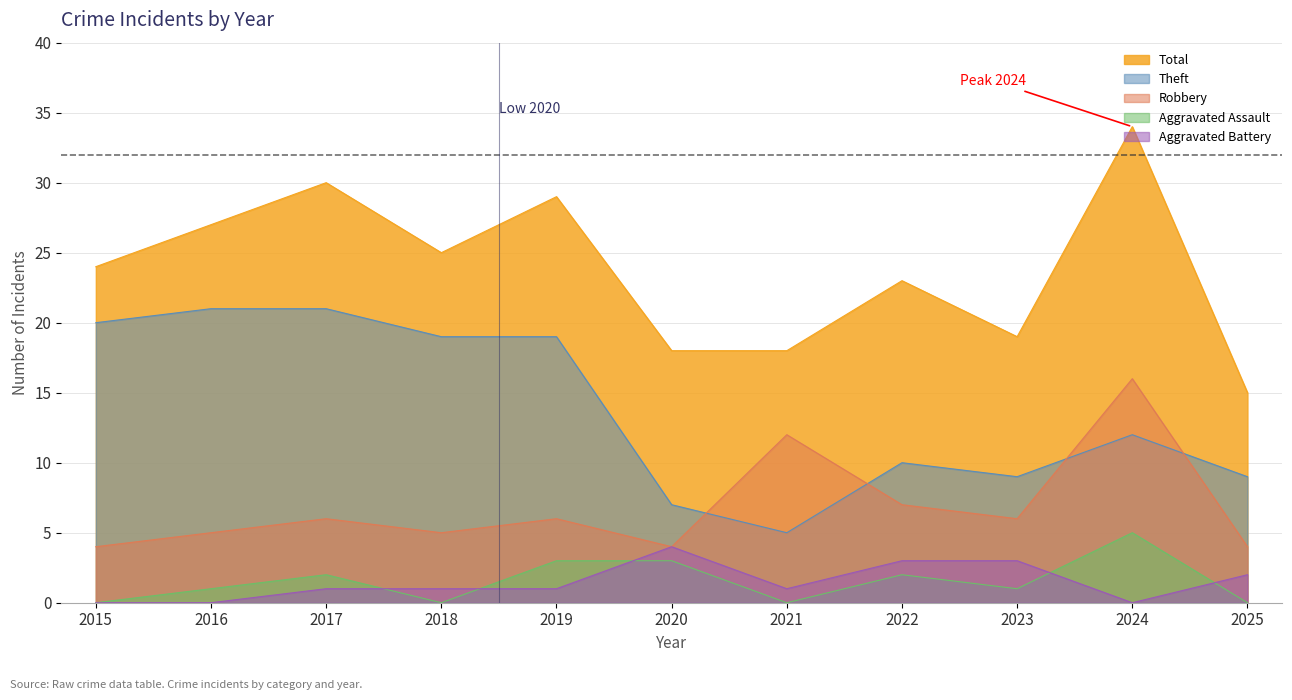

What is the highest value of the Robbery series?

16